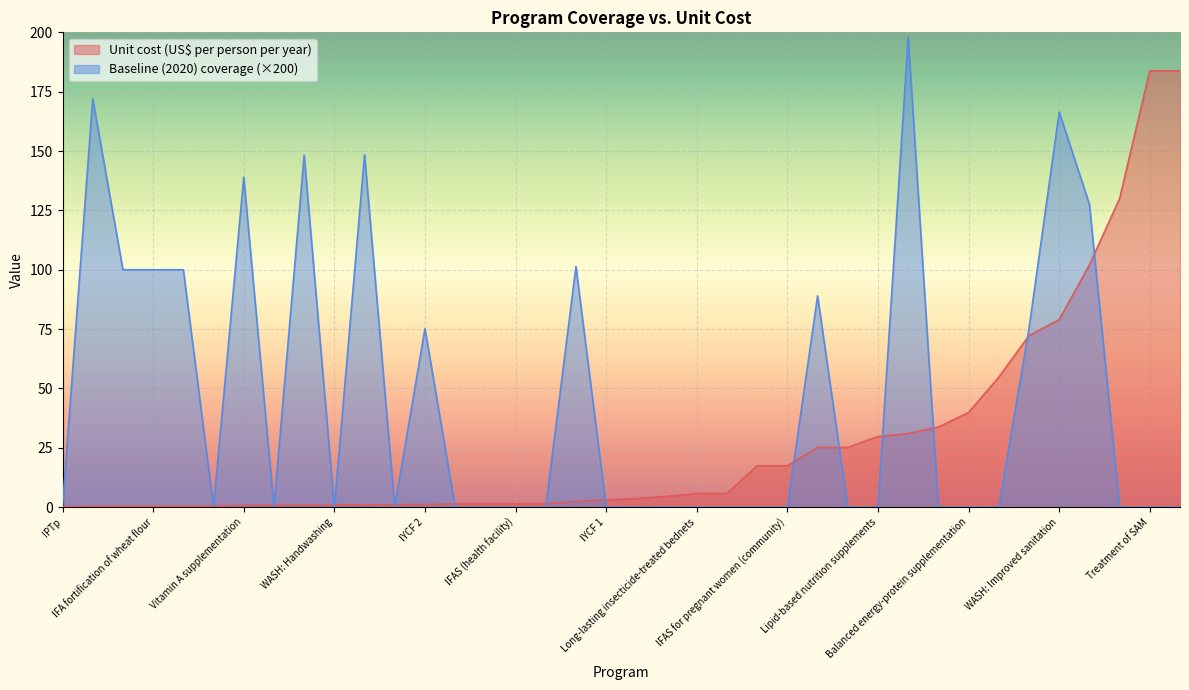

Between IYCF 3 and Mg for eclampsia, which series saw the biggest shift?

Unit cost (US$ per person per year)